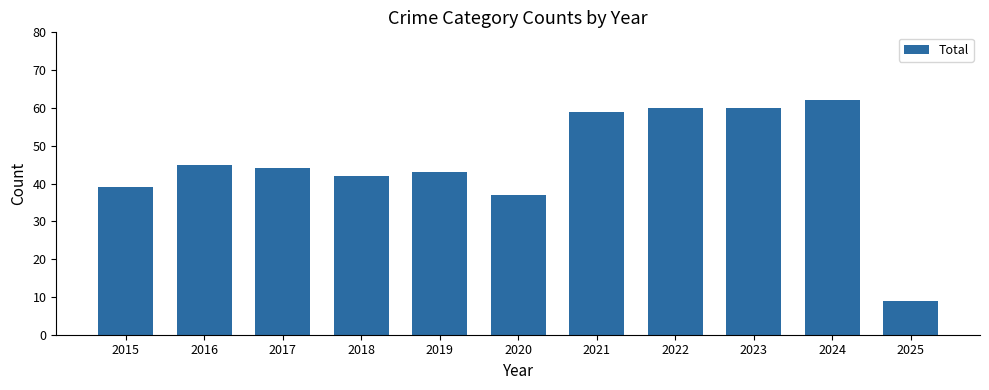

What is the change in value from 2019 to 2023?

+17